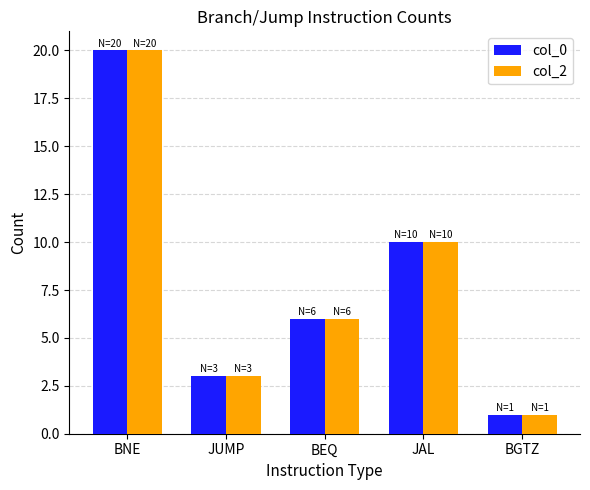

Rank the categories by col_0 value from highest to lowest.

BNE, JAL, BEQ, JUMP, BGTZ